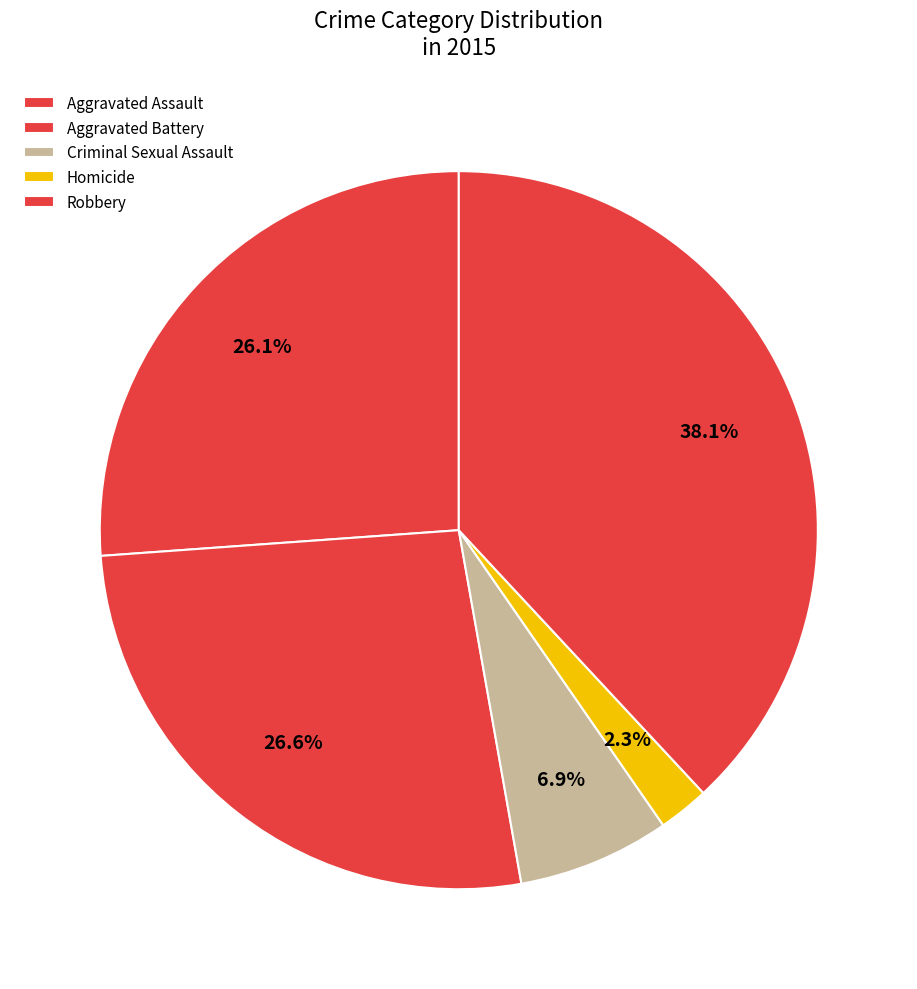

Is Aggravated Battery the majority of the pie?

No